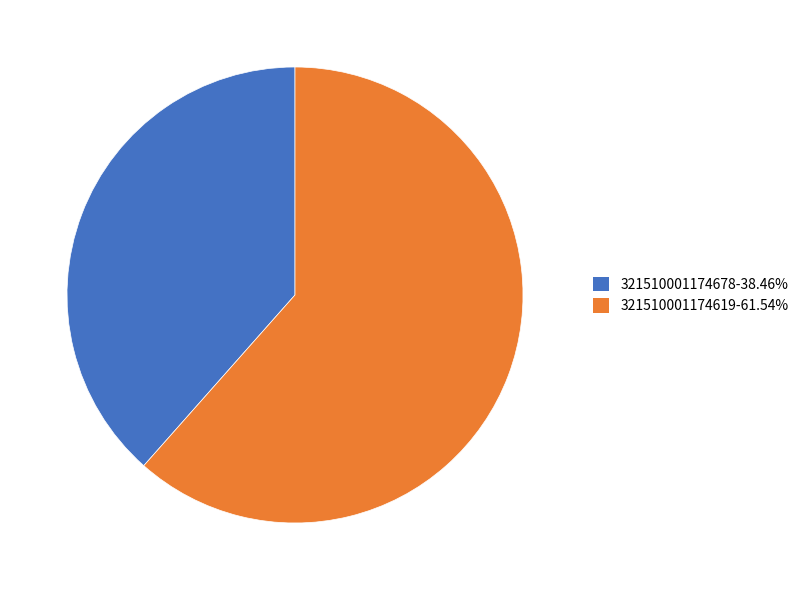

Is 321510001174619 the majority of the pie?

Yes